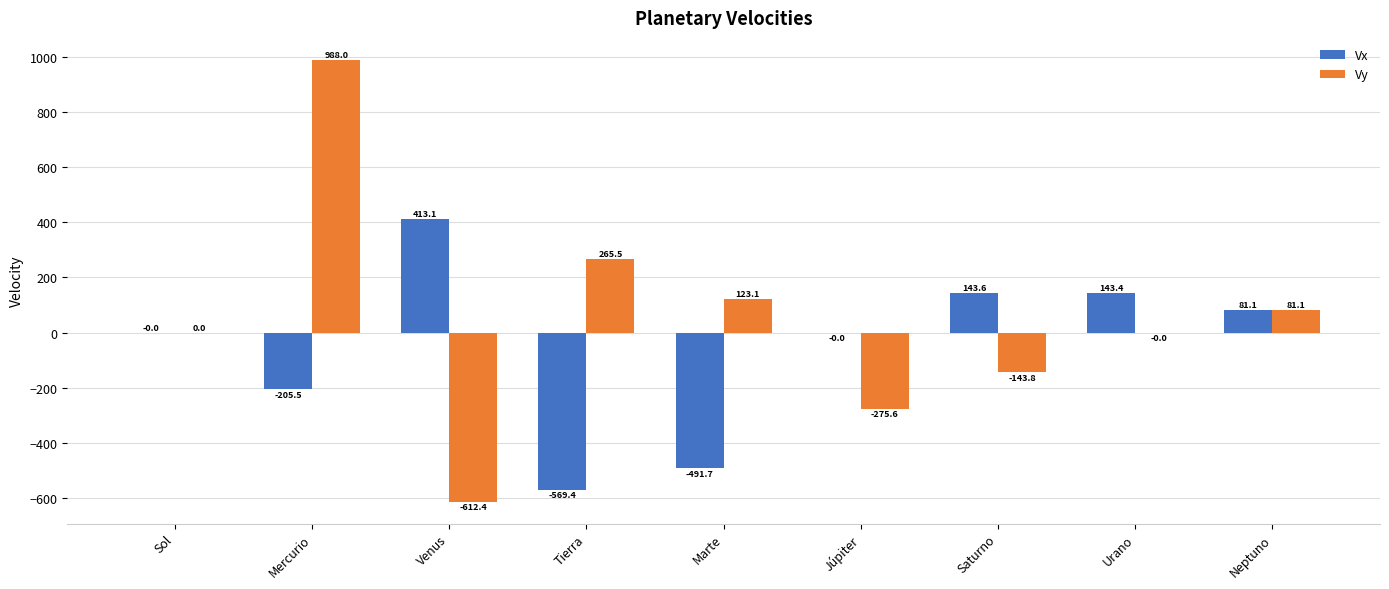

What are all the series names shown in the legend?

Vx, Vy